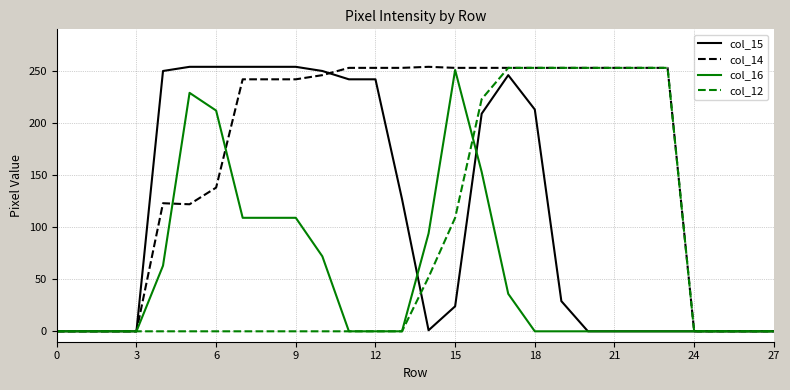

What are all the series names shown in the legend?

col_15, col_14, col_16, col_12